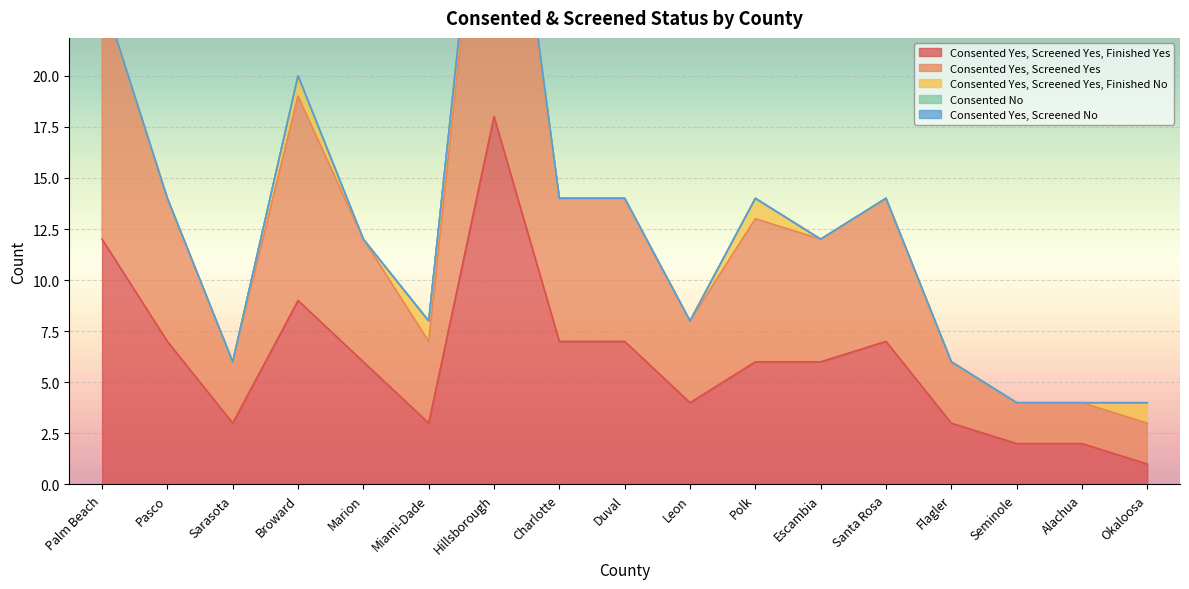

Which label corresponds to the largest value in the chart?

Hillsborough